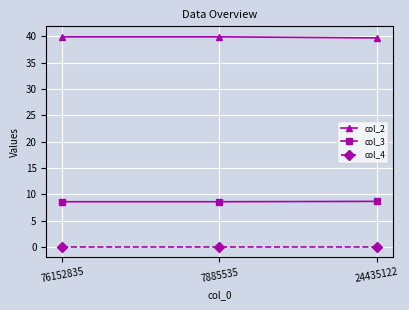

The col_2 series shows 39.9 at 7885535. True or false?

True